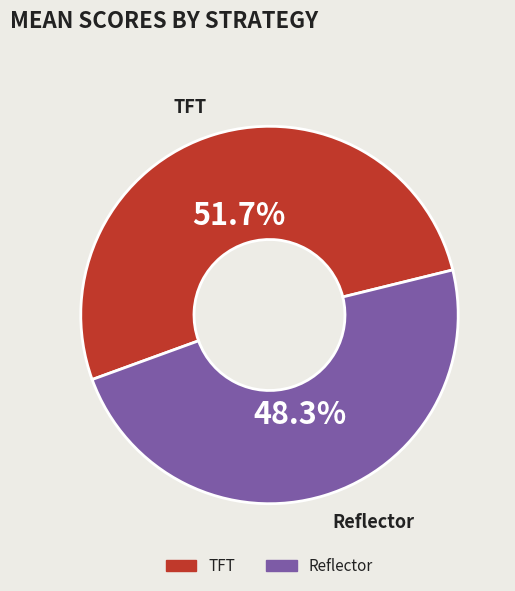

Is it true that Reflector is 48% of the pie?

True